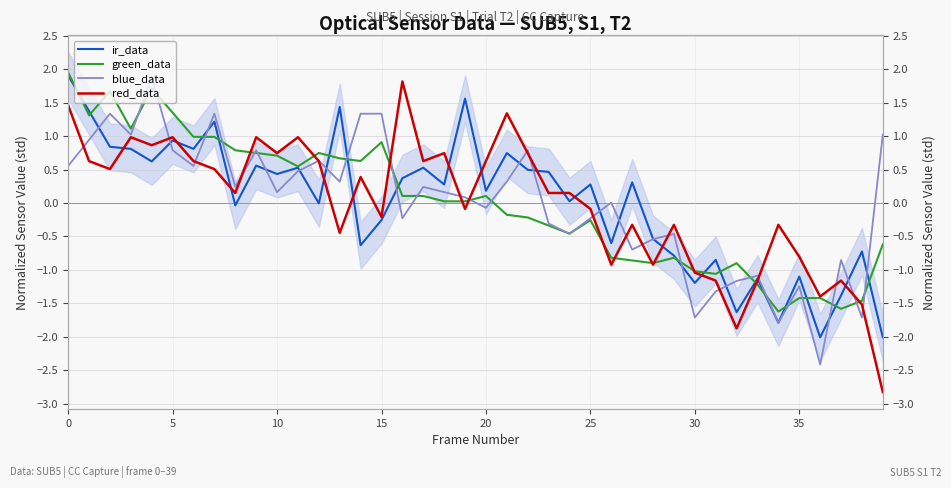

Between 12 and 23, which series saw the biggest shift?

green_data